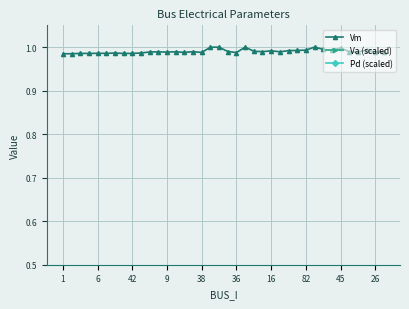

True or false: Vm has more than 2 points higher than both neighbors.

True